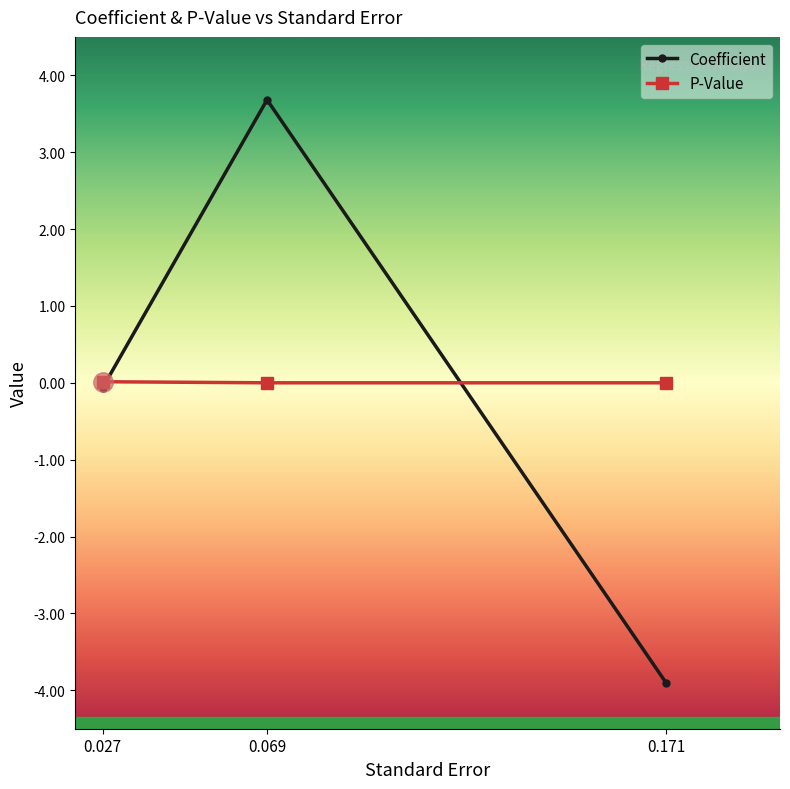

At how many categories does at least one series exceed 0?

2